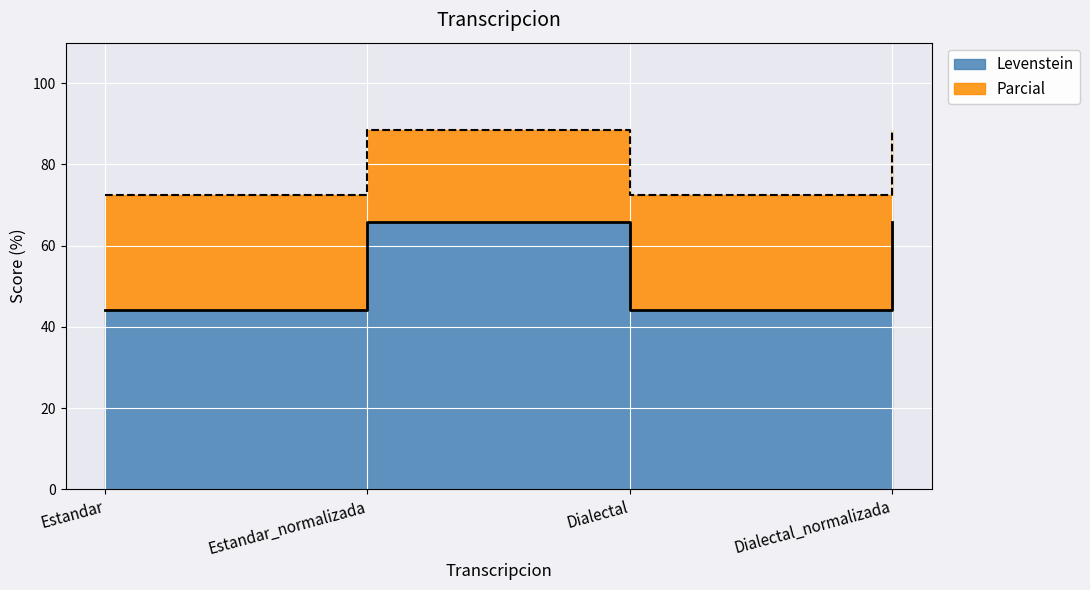

Which has a higher value, Estandar or Estandar_normalizada?

Estandar_normalizada